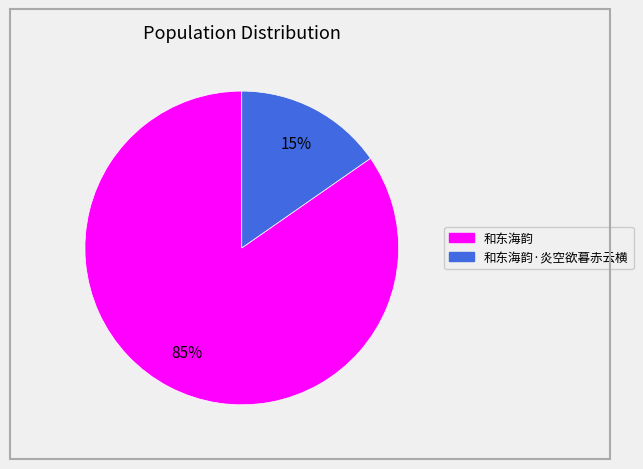

Does any single category account for the majority?

Yes